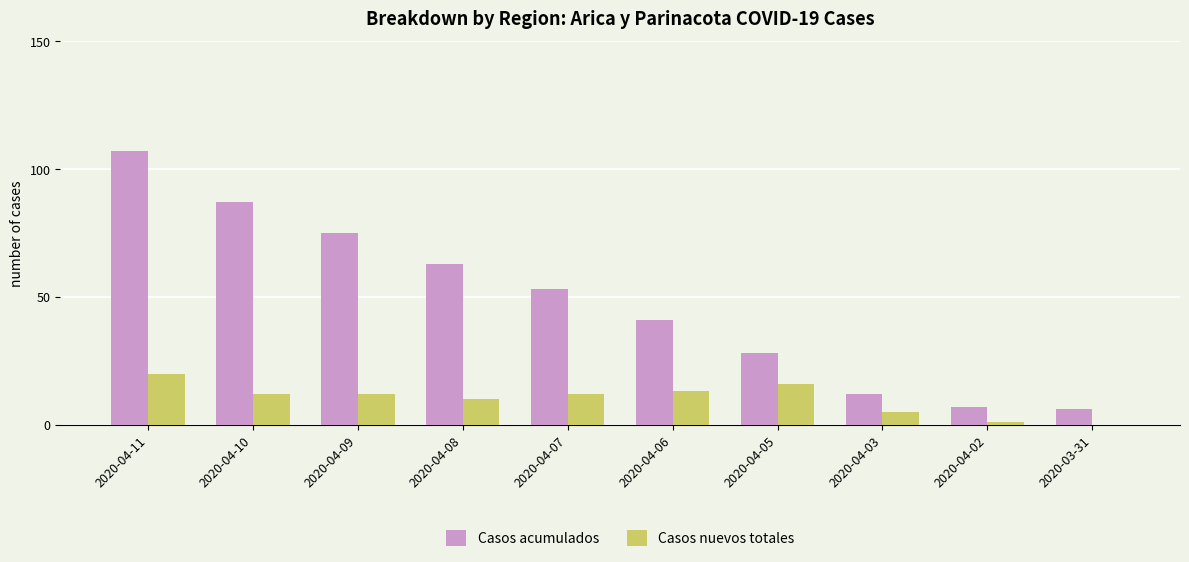

The Casos nuevos totales series shows 0 at 2020-03-31. True or false?

True